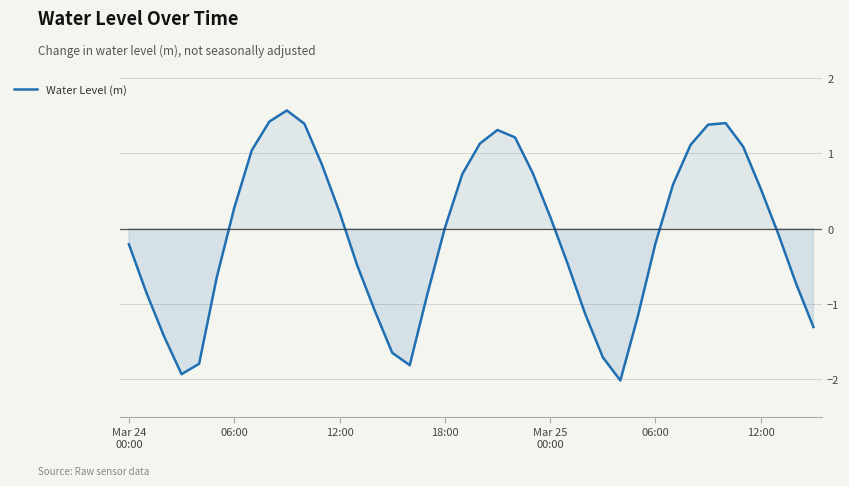

What is the difference between the maximum and minimum values?

3.6